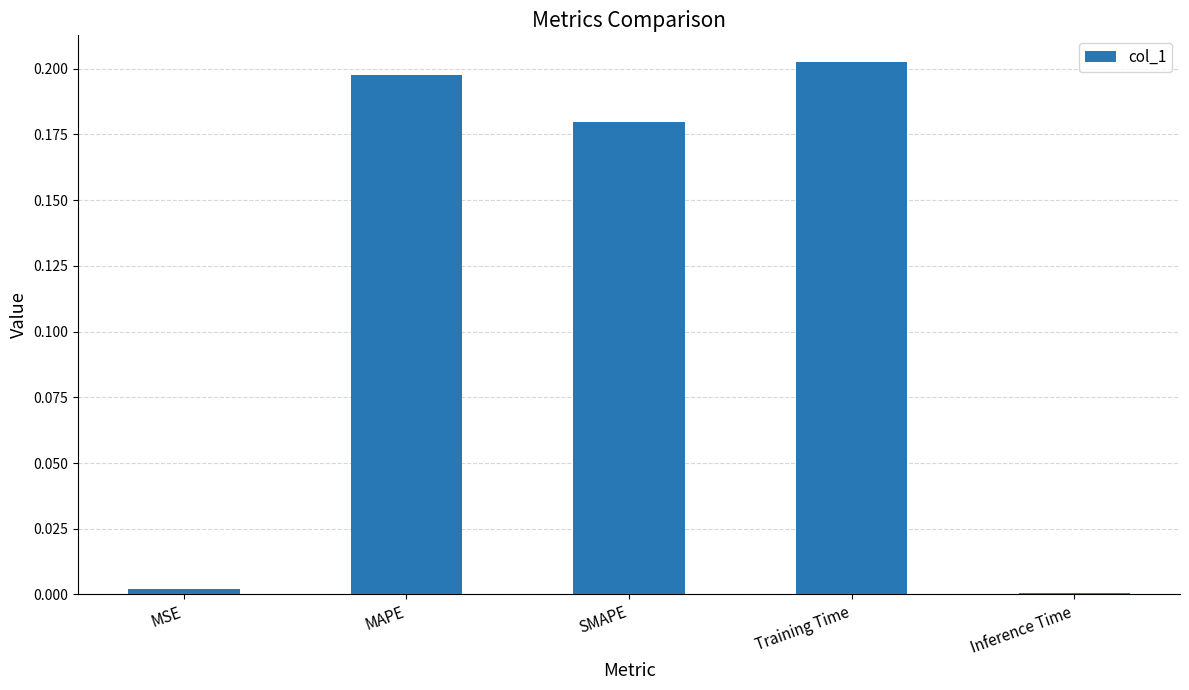

Which label corresponds to the largest value in the chart?

Training Time